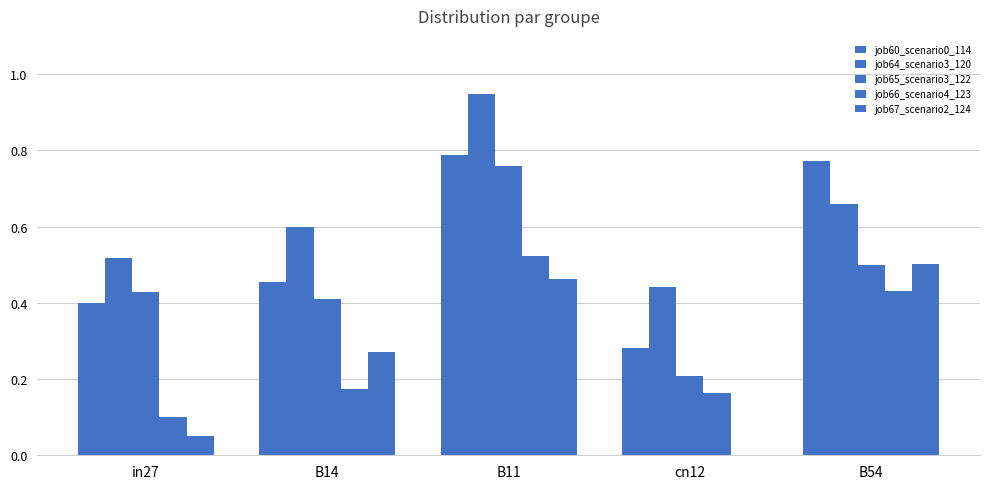

What is the sum of the job64_scenario3_120 values at B14 and B11?

1.5